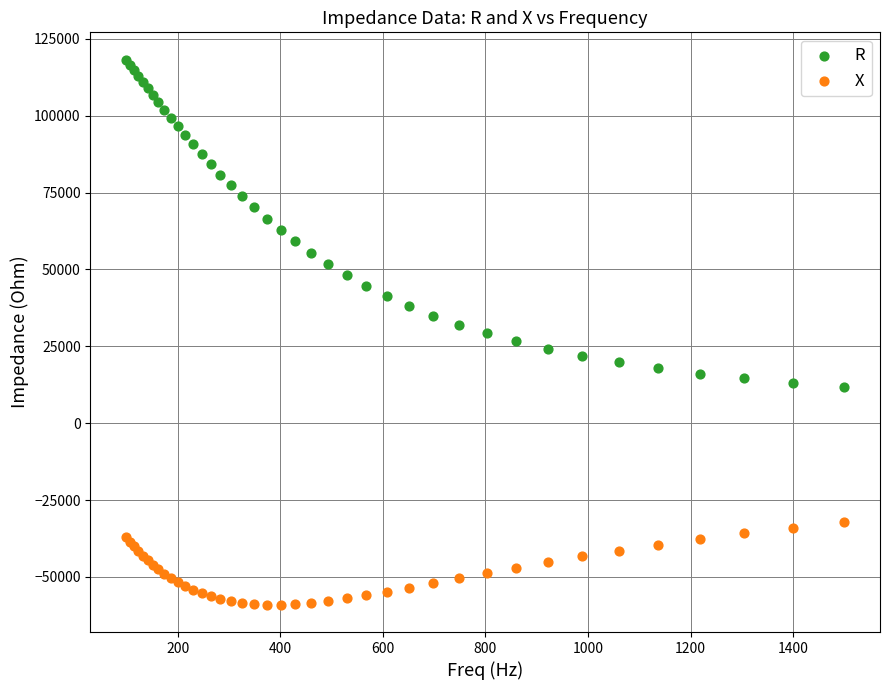

Which series has the largest Y range (max minus min)?

R